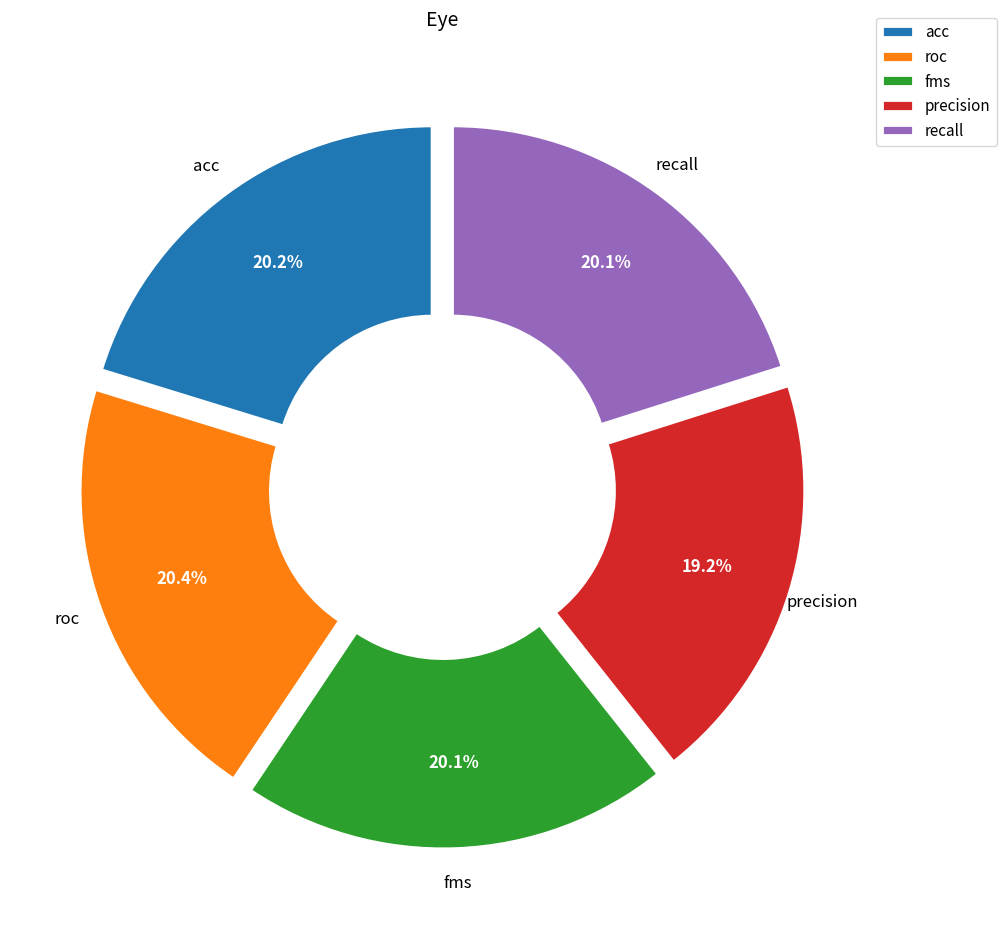

Count the number of slices in the pie.

5